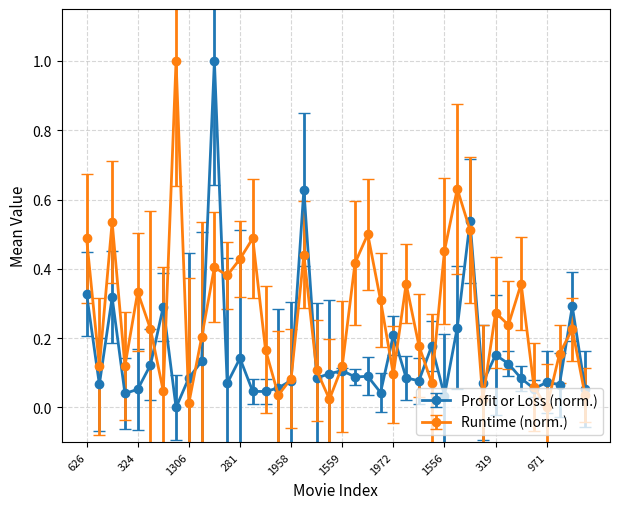

What is the greatest value displayed?

1.0